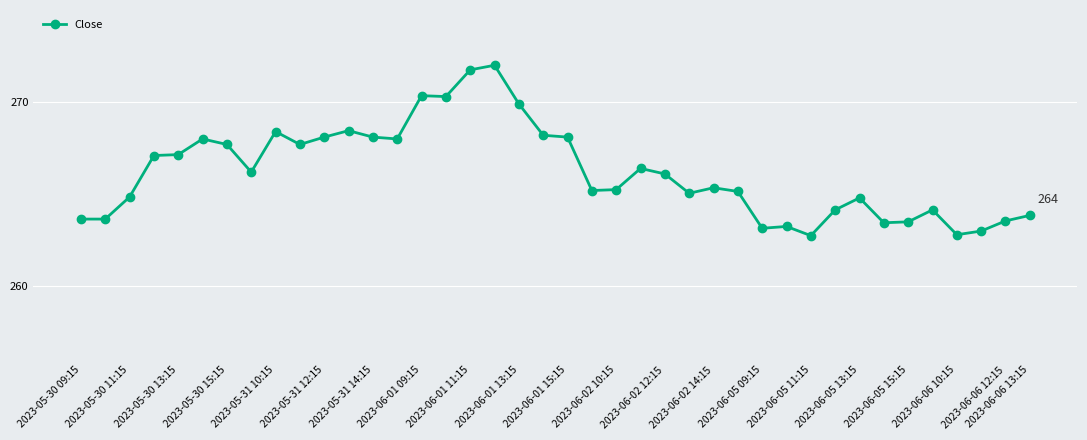

What is the average value?

266.2